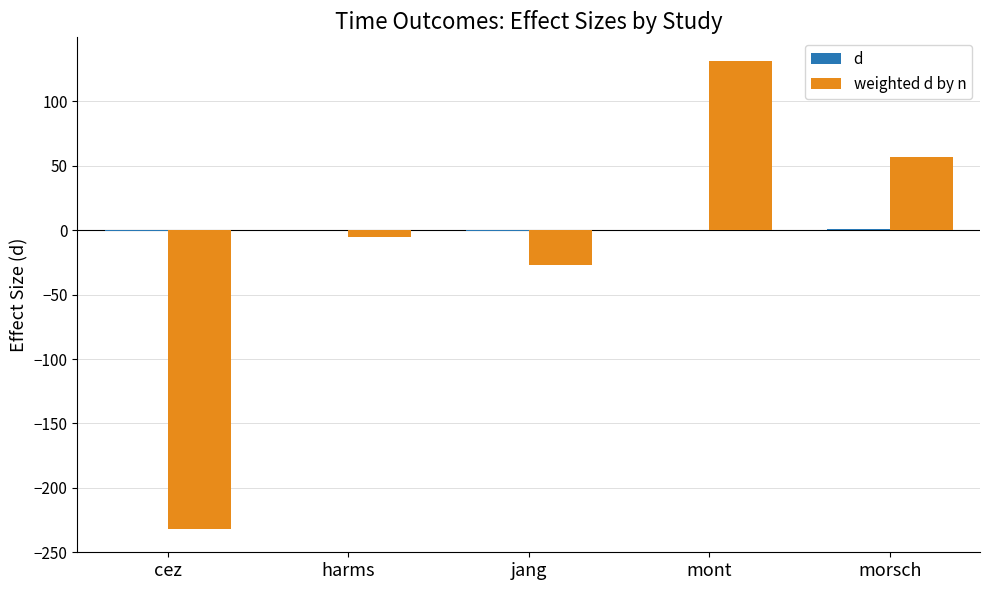

At which category is the sum across all series the highest?

mont